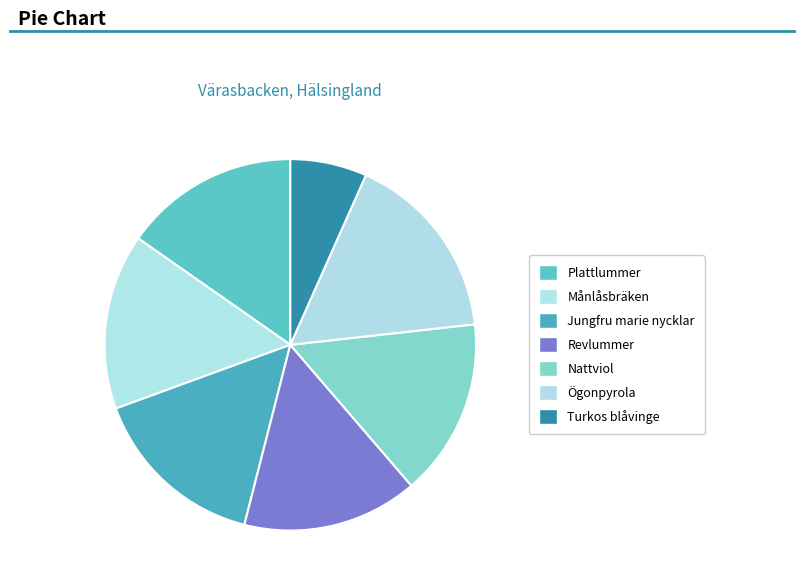

What is the smallest slice in the pie chart?

Turkos blåvinge